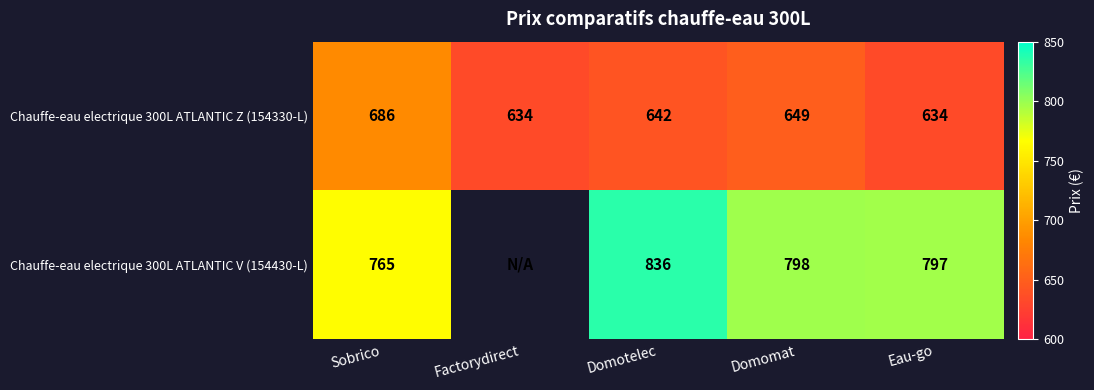

Is it true that Chauffe-eau electrique 300L ATLANTIC Z (154330-L) equals 1031 at Domomat?

False